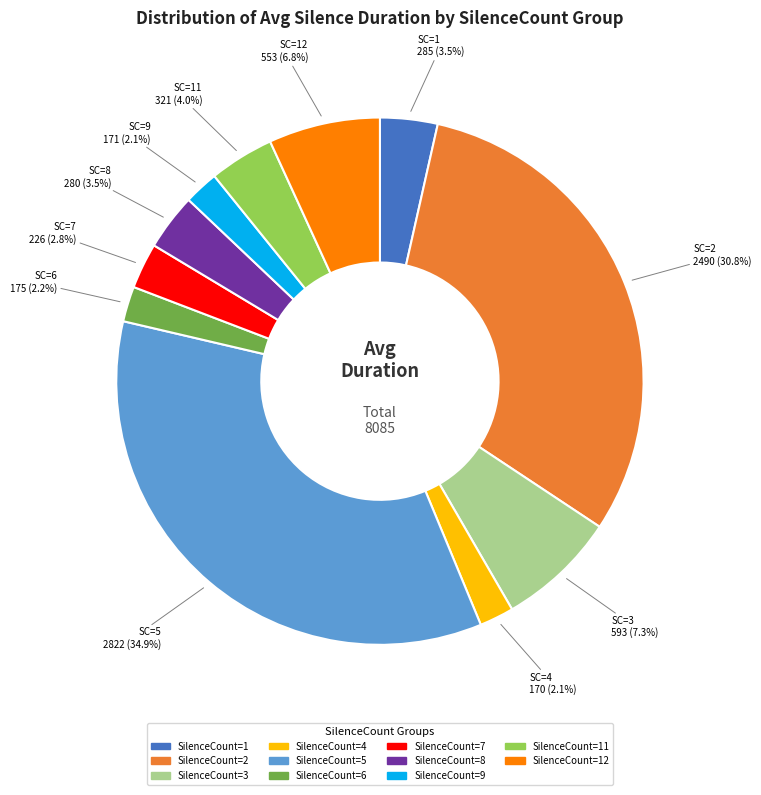

Is there a majority slice in this chart?

No